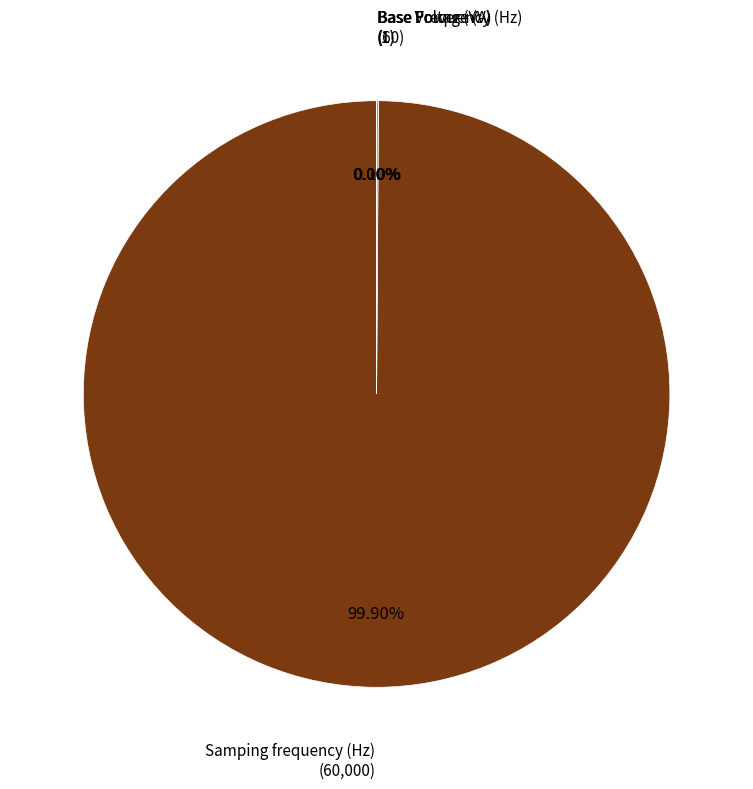

What is the largest slice in the pie chart?

Samping frequency (Hz)